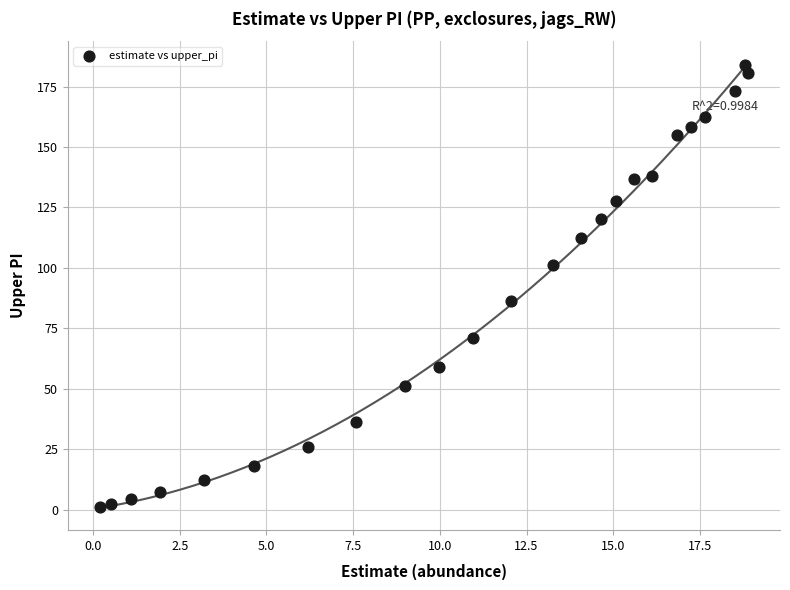

What is the range of Y values (max minus min)?

182.9